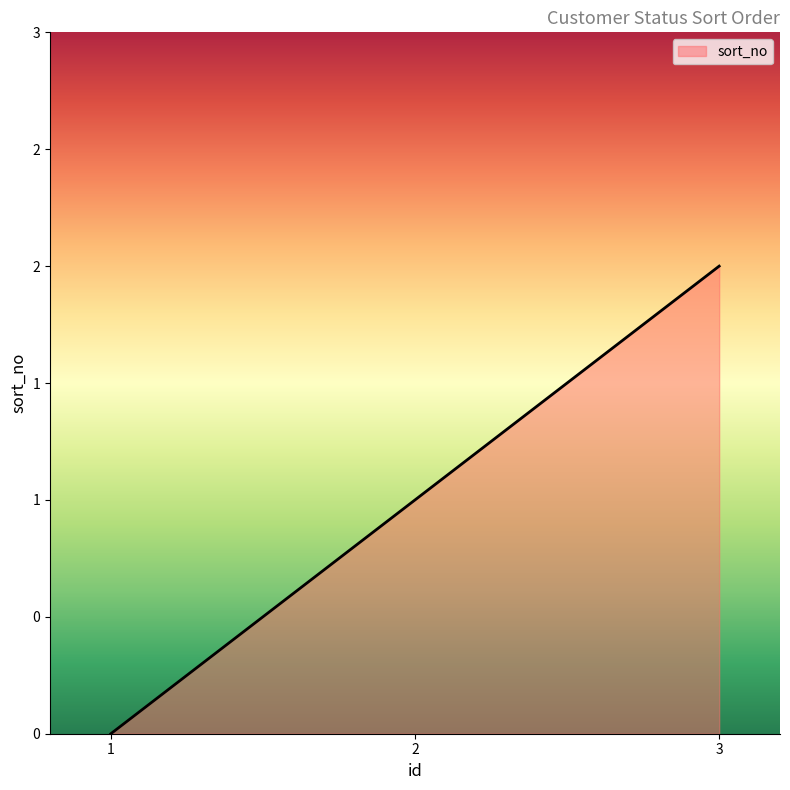

Does the chart have visible grid lines?

No